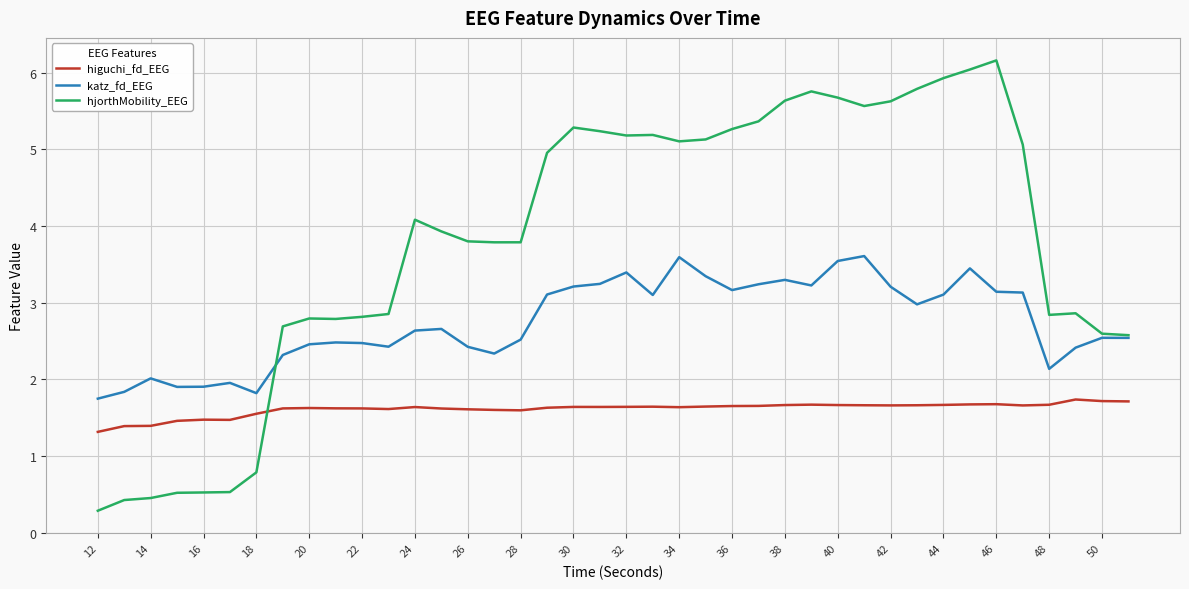

List the series in order of their peak value, lowest first.

higuchi_fd_EEG, katz_fd_EEG, hjorthMobility_EEG